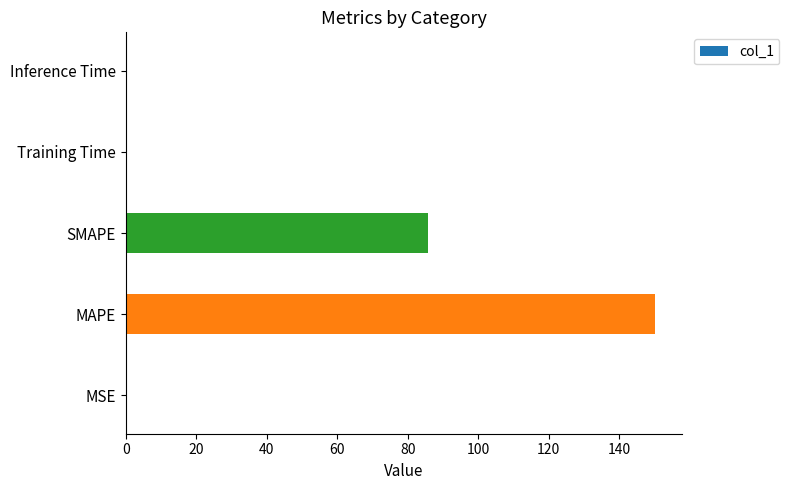

How many data points does each series have?

5